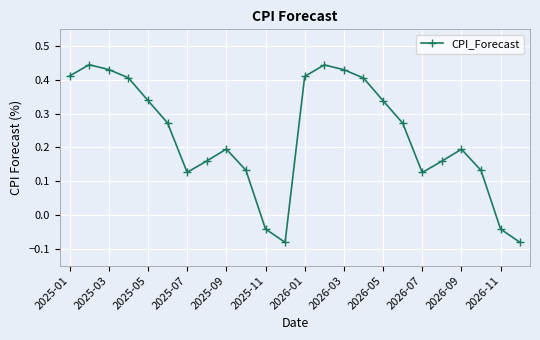

How many interior local valleys (lower than both neighbors) does the data have?

3